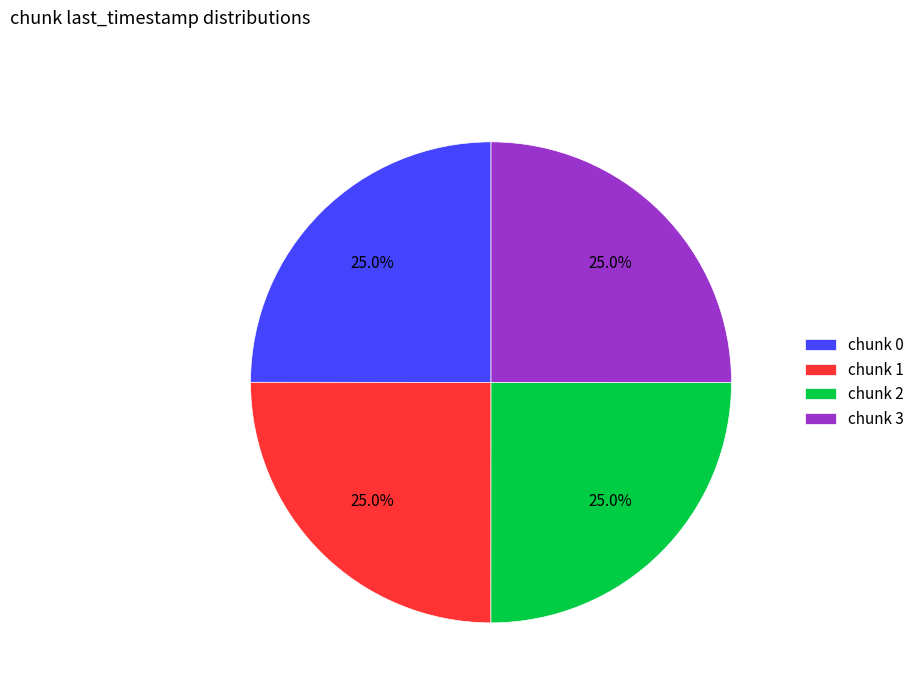

Count the number of slices in the pie.

4